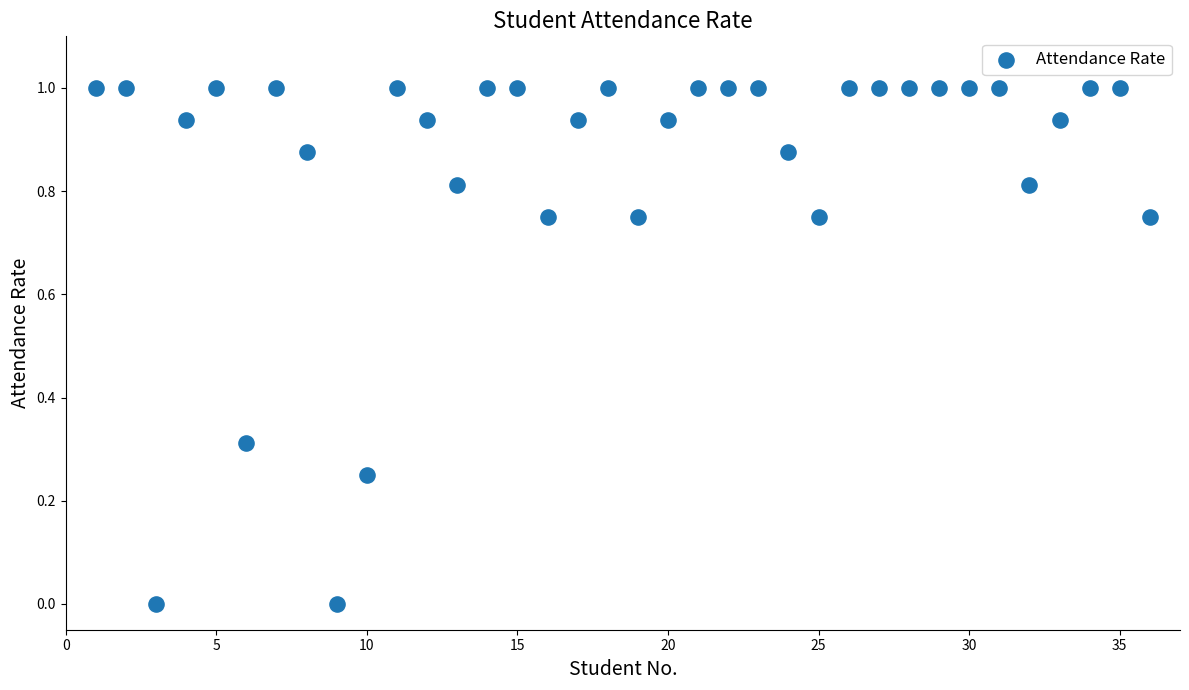

What is the range of Y values (max minus min)?

1.0